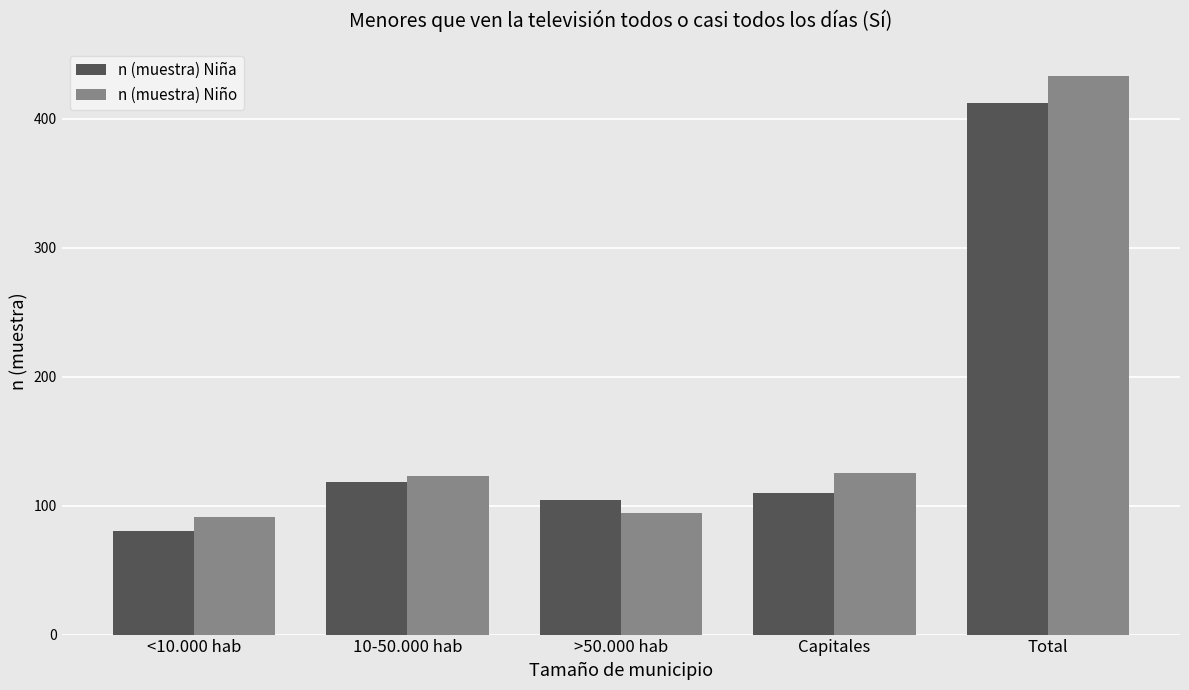

At how many categories does at least one series exceed 431?

1